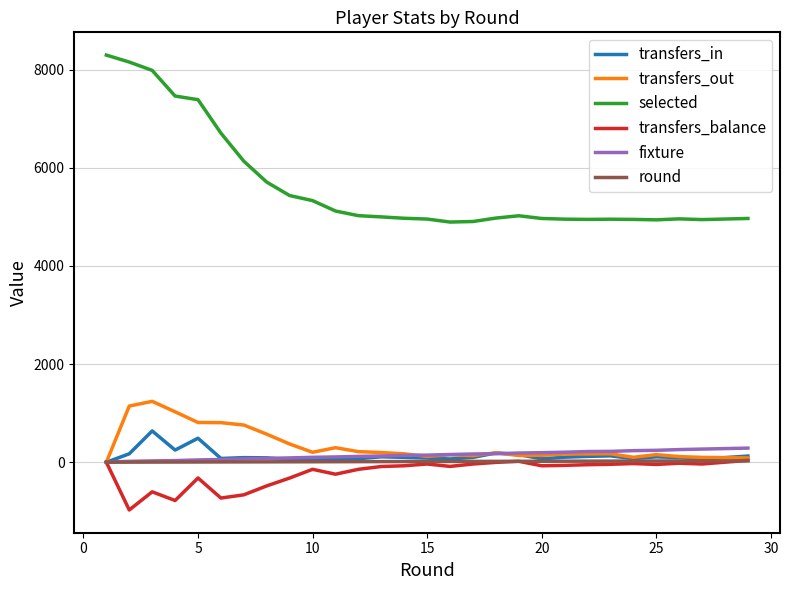

Which series has the largest range (max minus min)?

selected